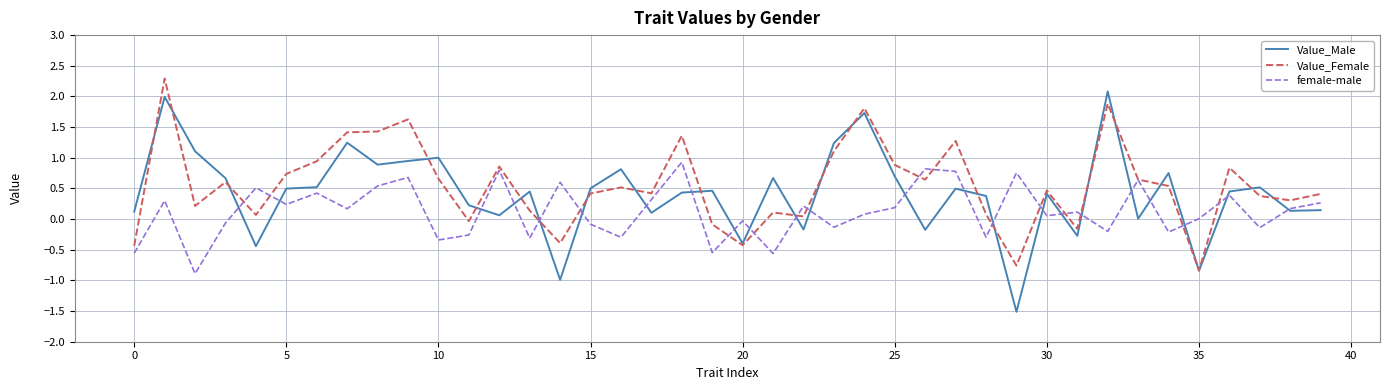

Which series has the widest spread of values?

Value_Male